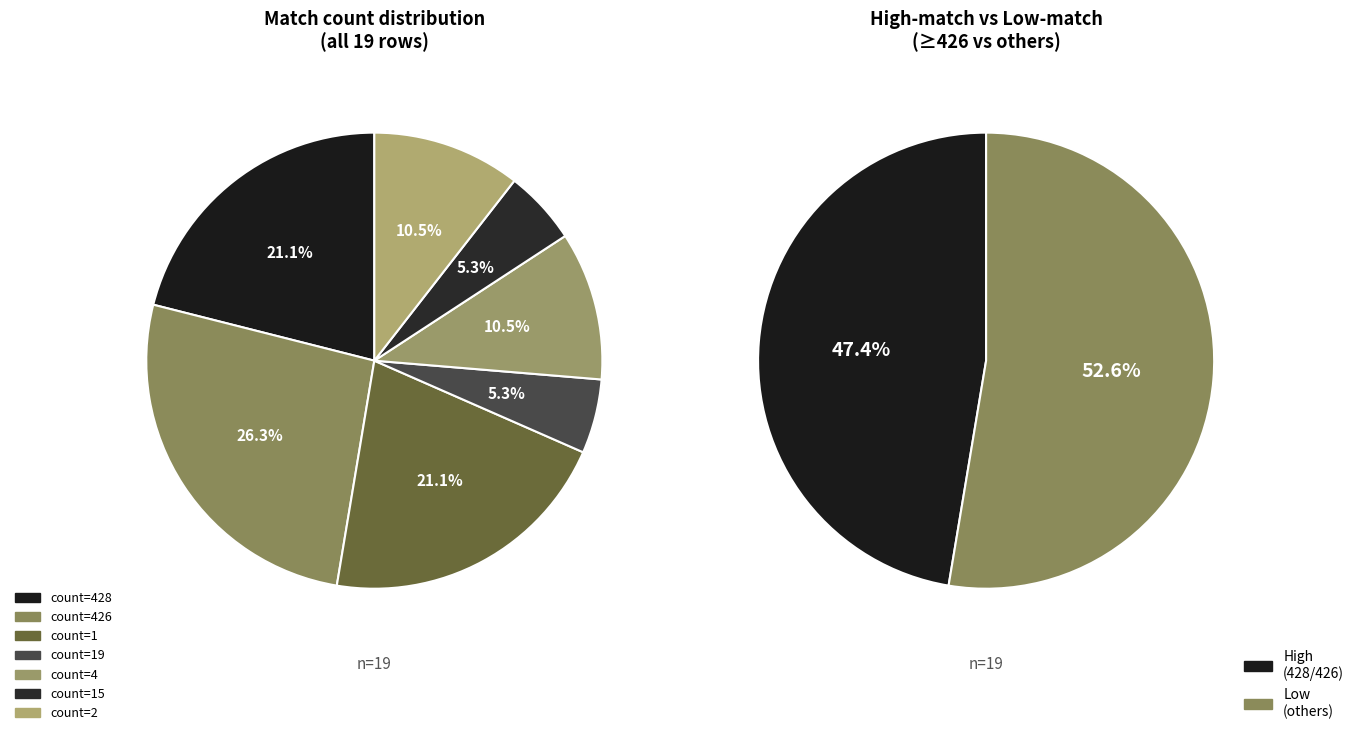

The 15 slice represents 14% of the pie. True or false?

False